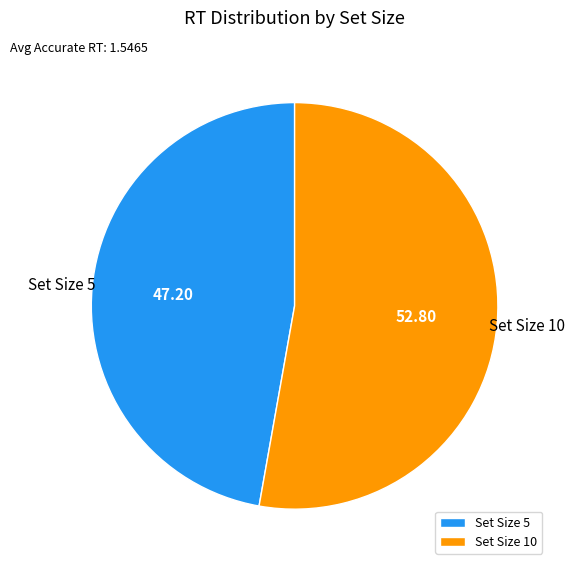

Which slice represents more than half of the pie?

Set Size 10